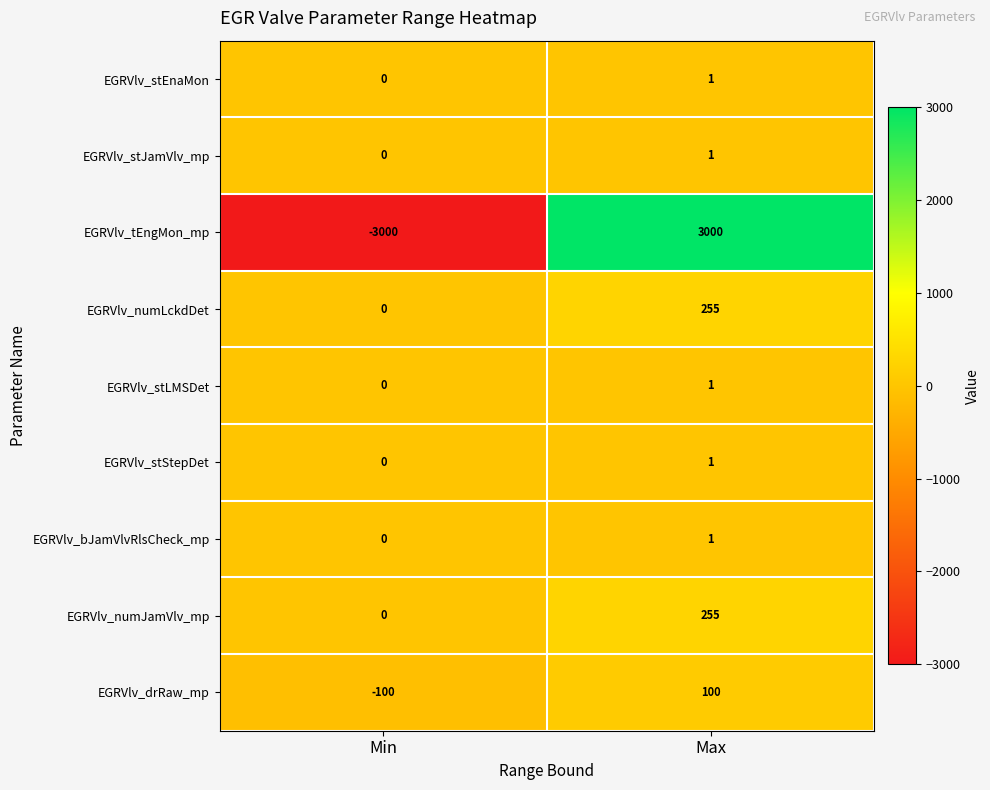

Reading left to right, transcribe all the data shown in this chart.

EGRVlv_stEnaMon: Min=0	Max=1
EGRVlv_stJamVlv_mp: Min=0	Max=1
EGRVlv_tEngMon_mp: Min=-3000	Max=3000
EGRVlv_numLckdDet: Min=0	Max=255
EGRVlv_stLMSDet: Min=0	Max=1
EGRVlv_stStepDet: Min=0	Max=1
EGRVlv_bJamVlvRlsCheck_mp: Min=0	Max=1
EGRVlv_numJamVlv_mp: Min=0	Max=255
EGRVlv_drRaw_mp: Min=-100	Max=100